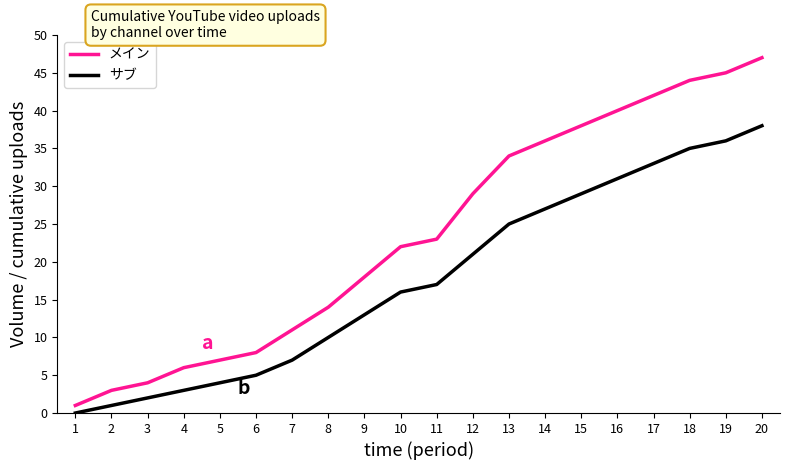

Which series has the widest spread of values?

メイン